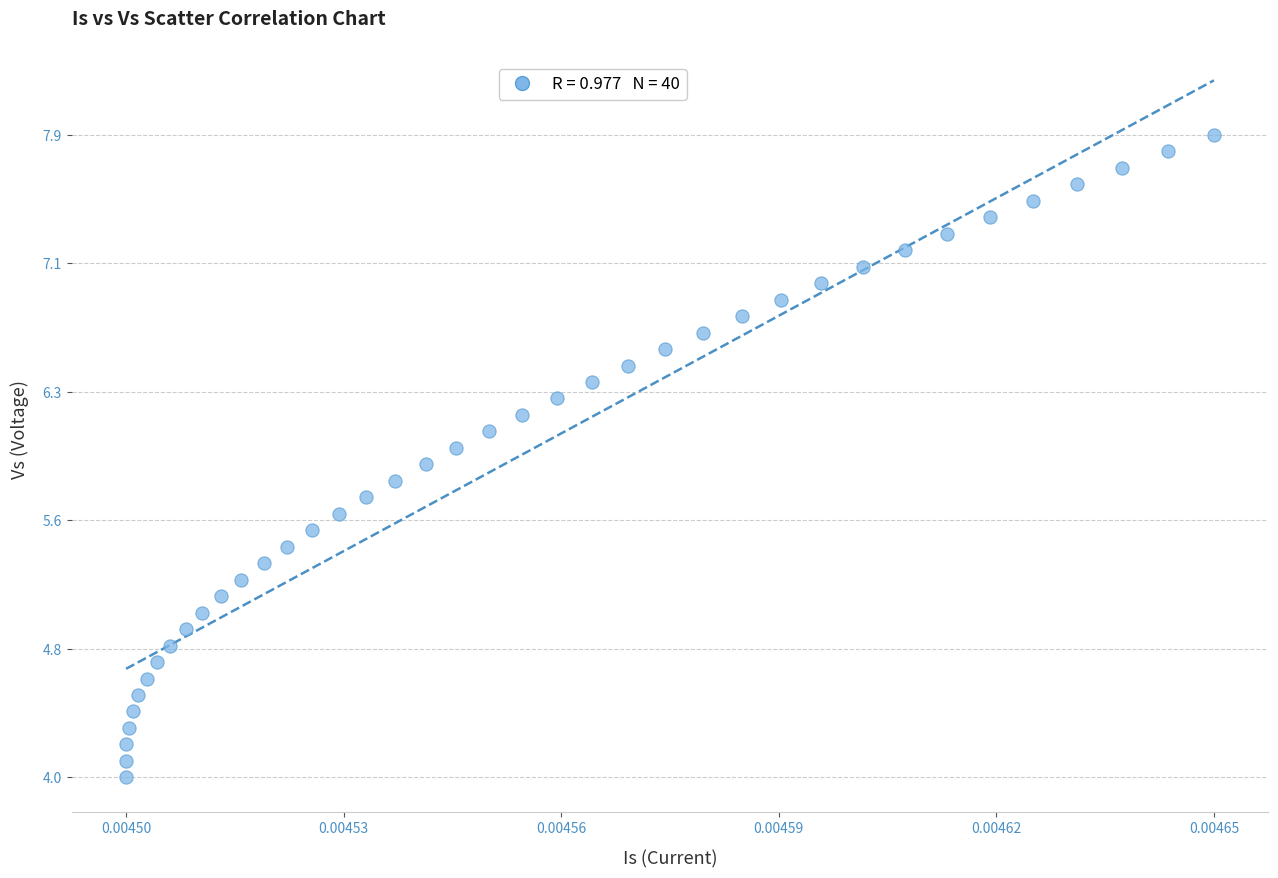

What is the range of Y values (max minus min)?

3.9